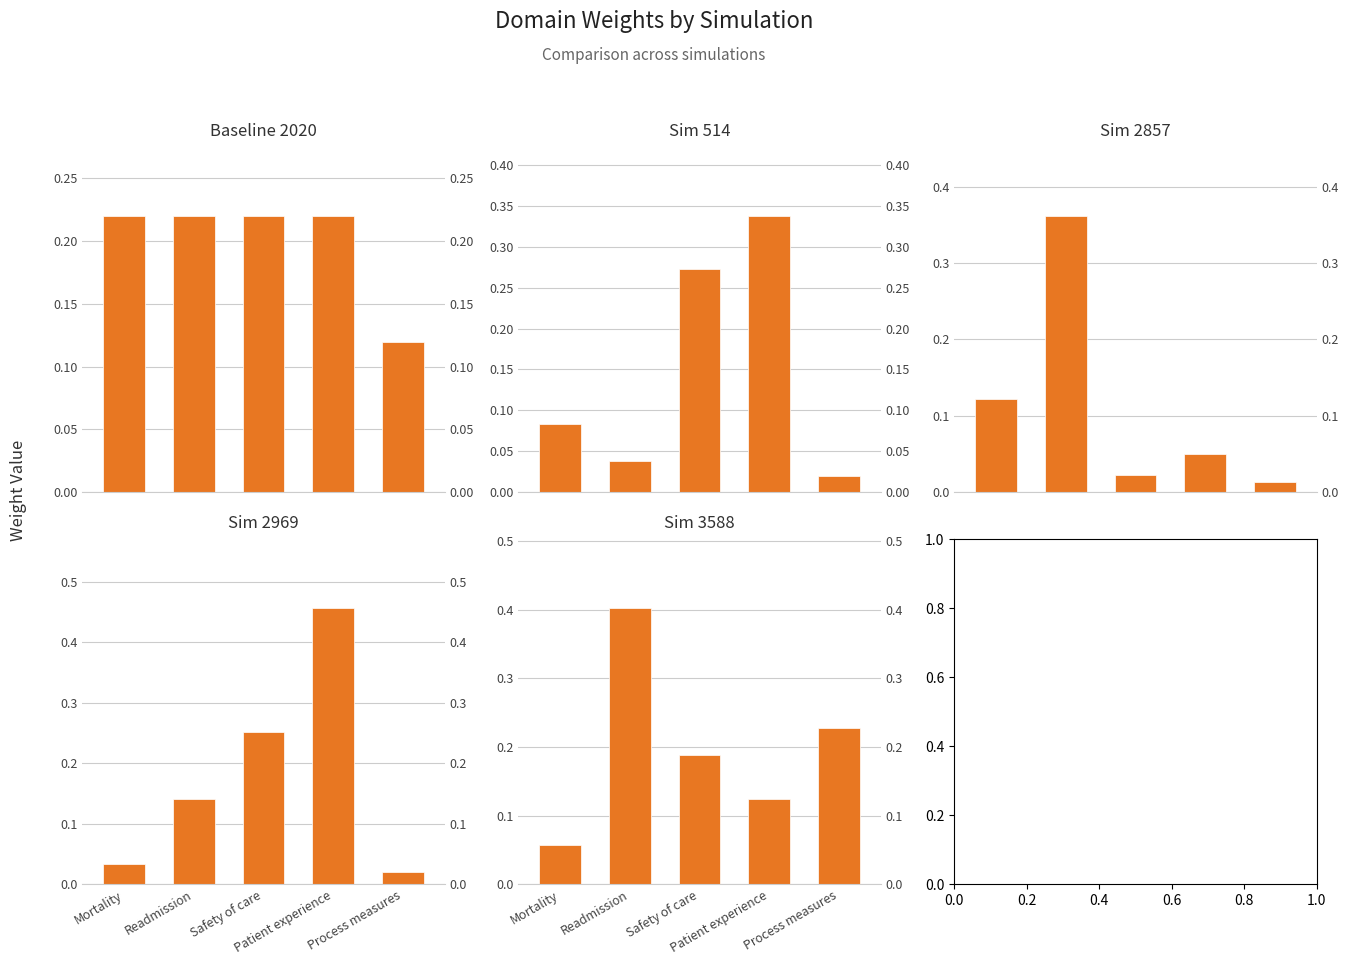

What is the approximate value of weights_sim_3588 at Safety of care?

0.2